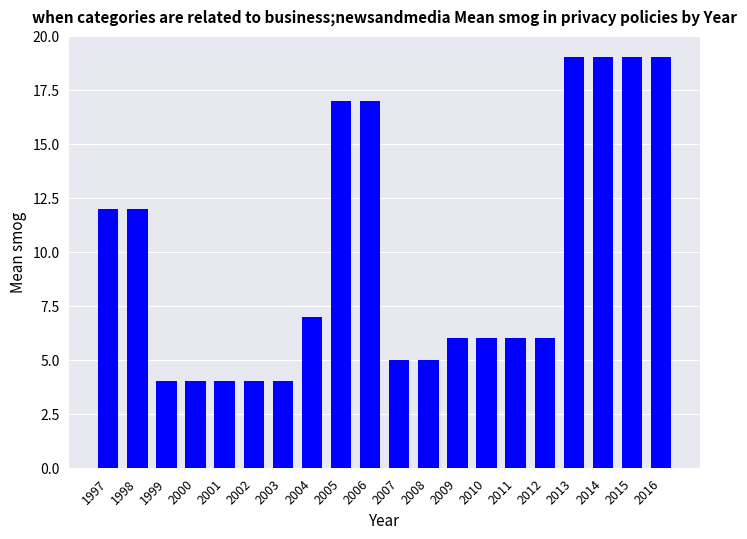

What is the maximum value shown in the chart?

19